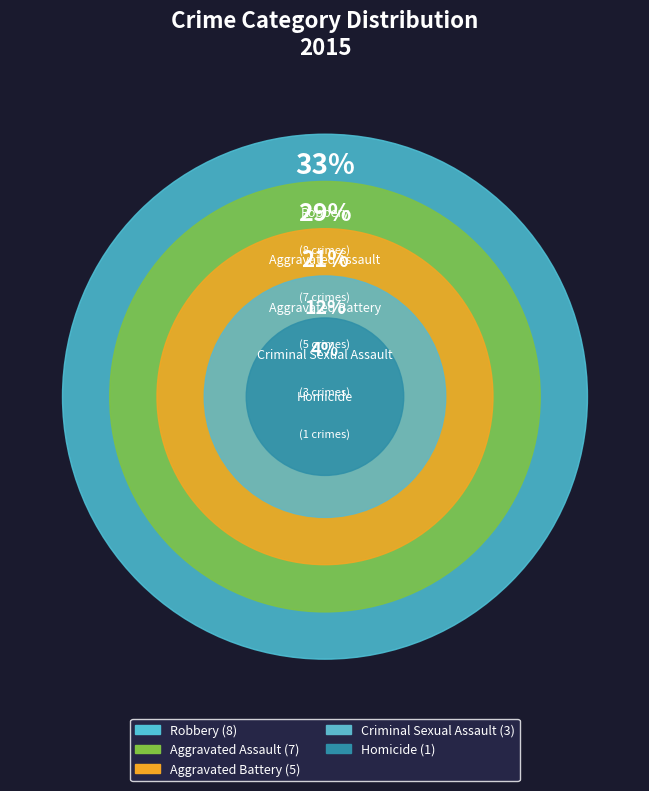

Between Aggravated Battery and Homicide, which is larger?

Aggravated Battery